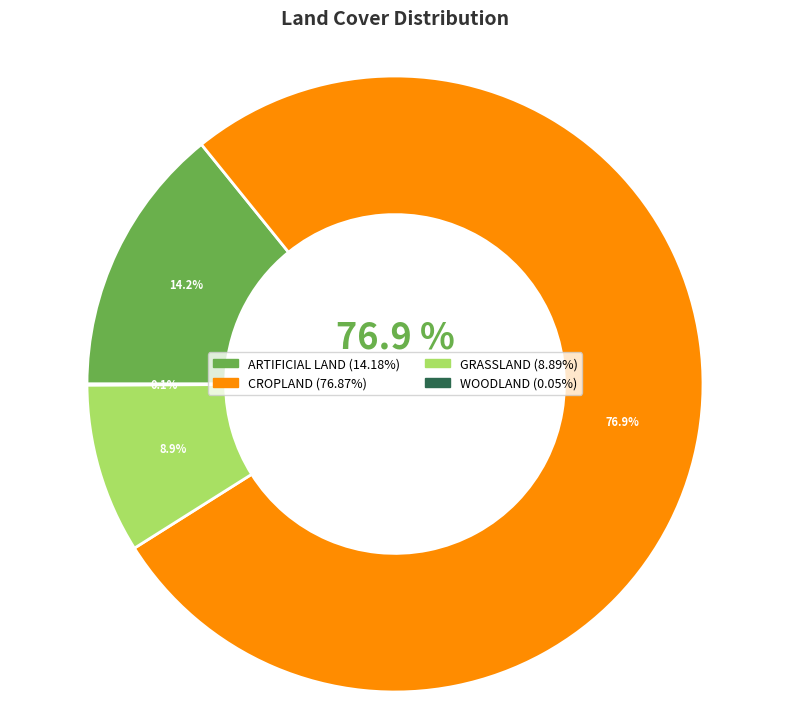

Is there any slice that represents more than half of the pie?

Yes